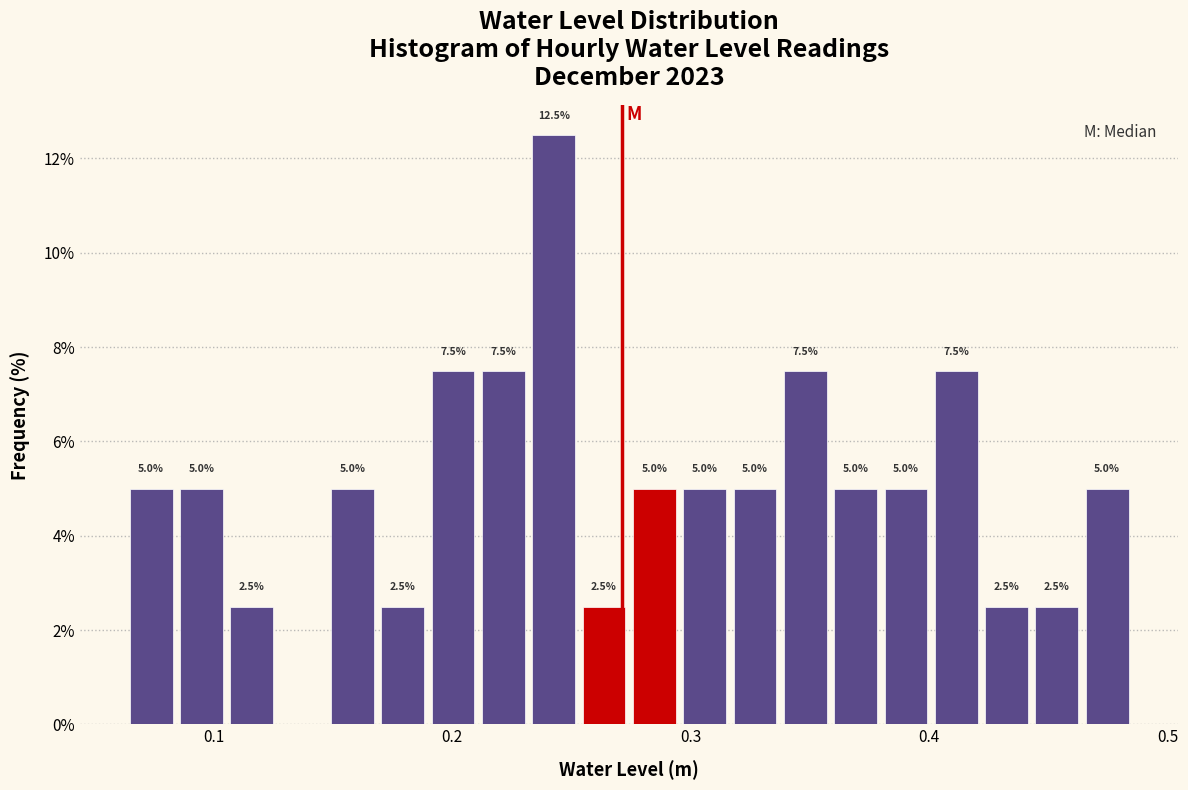

Around what value on the x-axis is the tallest bar? Give the approximate position of its centre, as read against the axis.

0.24